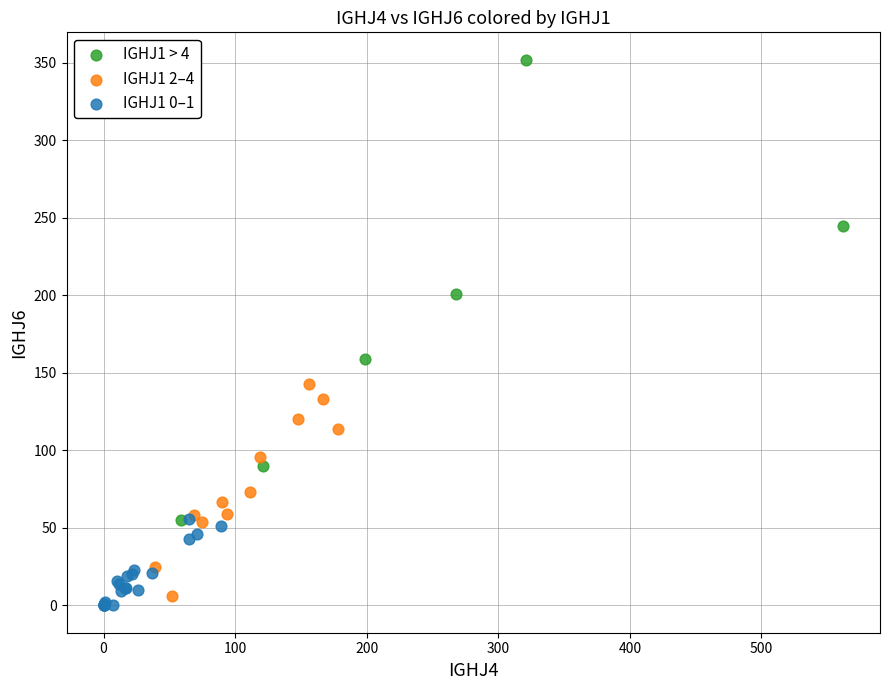

Which series contains the highest Y value?

IGHJ1 > 4